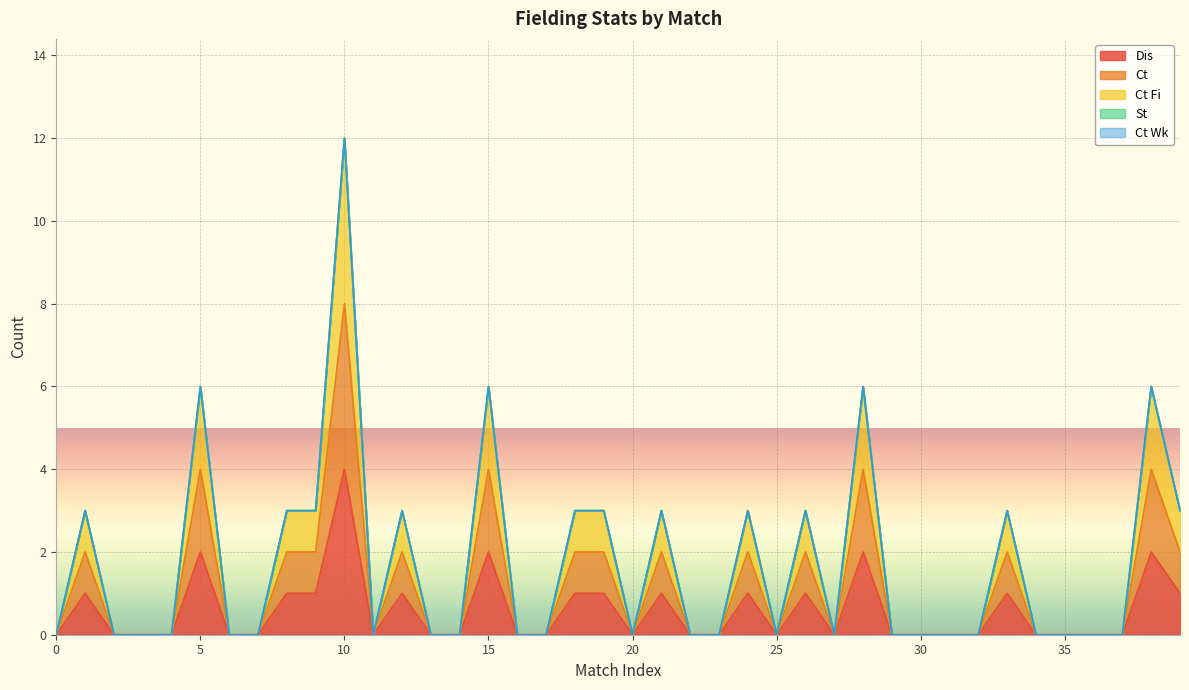

The Dis series shows 1 at 26. True or false?

False